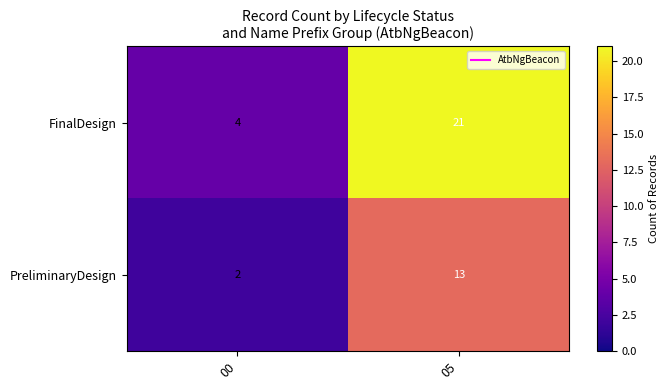

Reading left to right, what are all the values shown in this chart?

FinalDesign: 00=4	05=21
PreliminaryDesign: 00=2	05=13